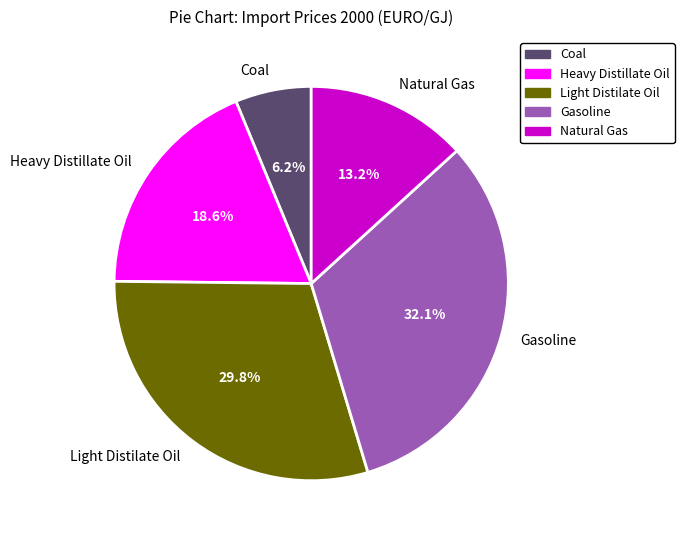

What is the total percentage of Coal and Heavy Distillate Oil?

24.8%